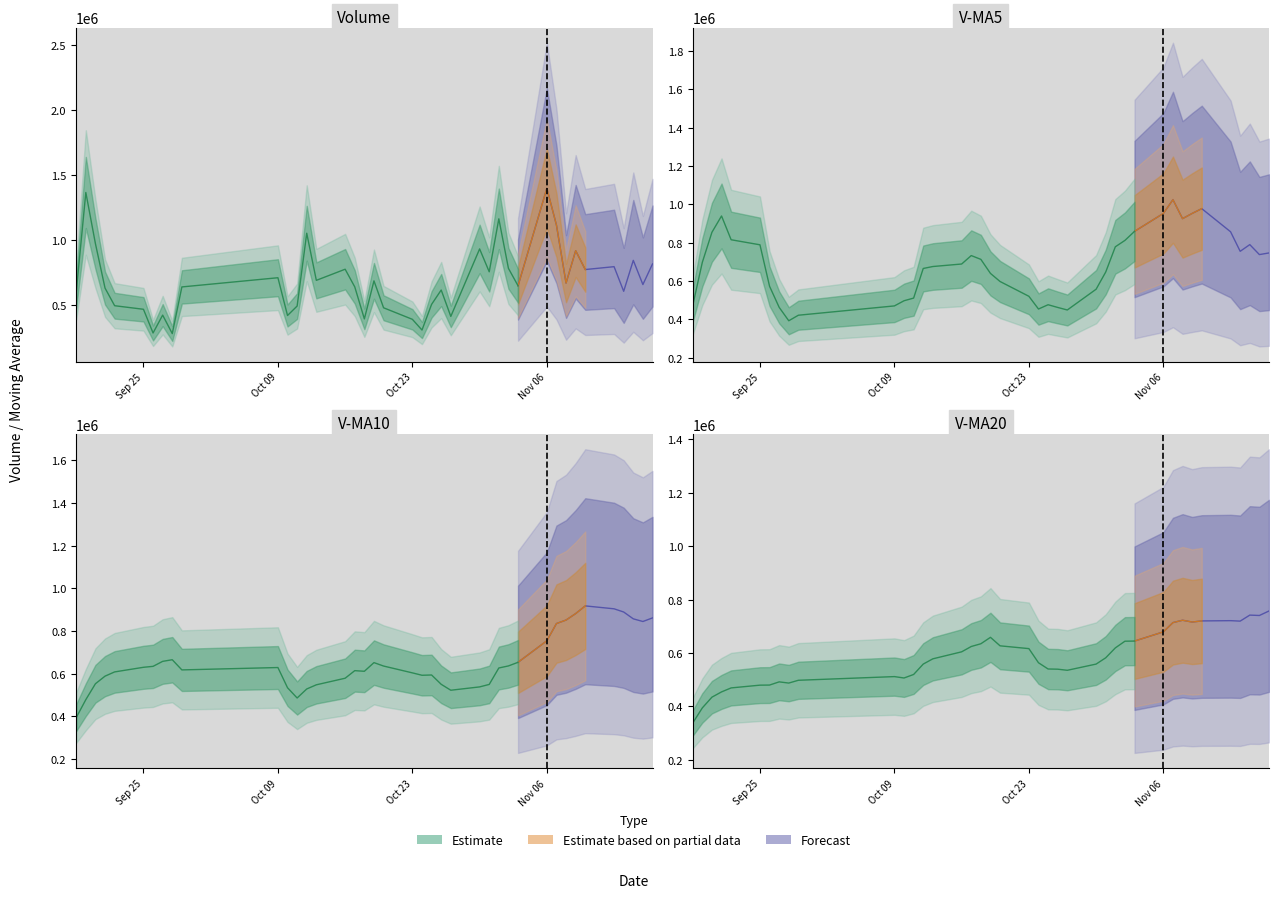

What is the total value across all series at 2017-09-28?

1826678.7